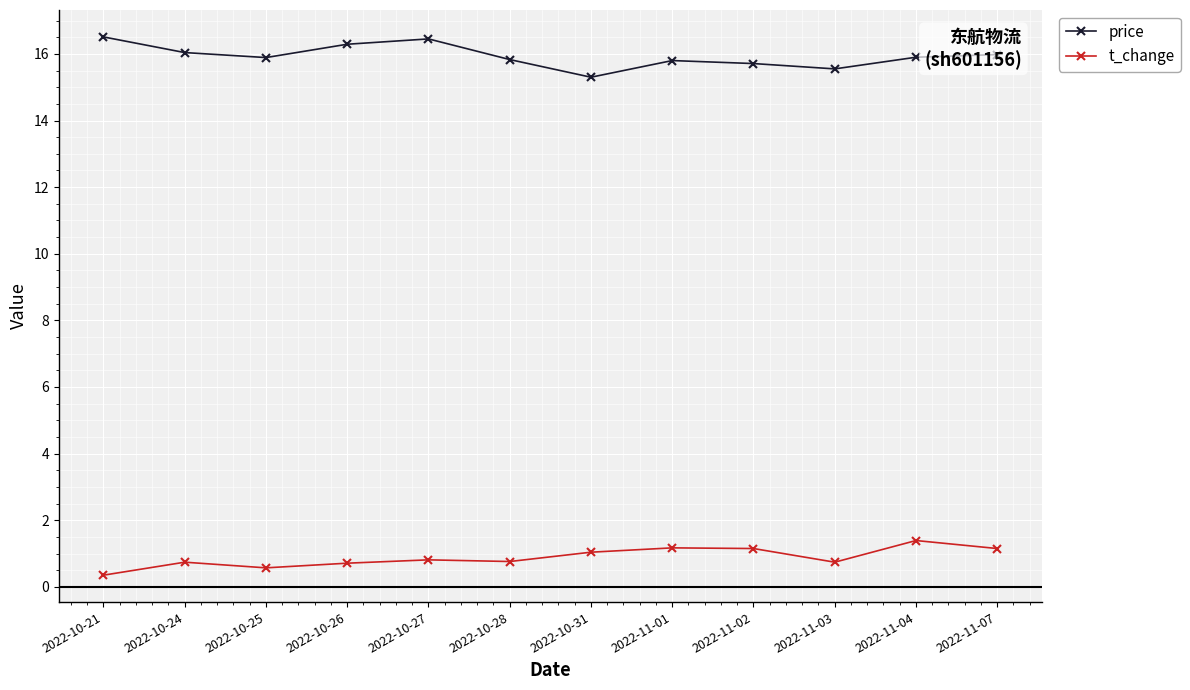

Rank the series at 2022-10-25 from lowest to highest value.

t_change, price